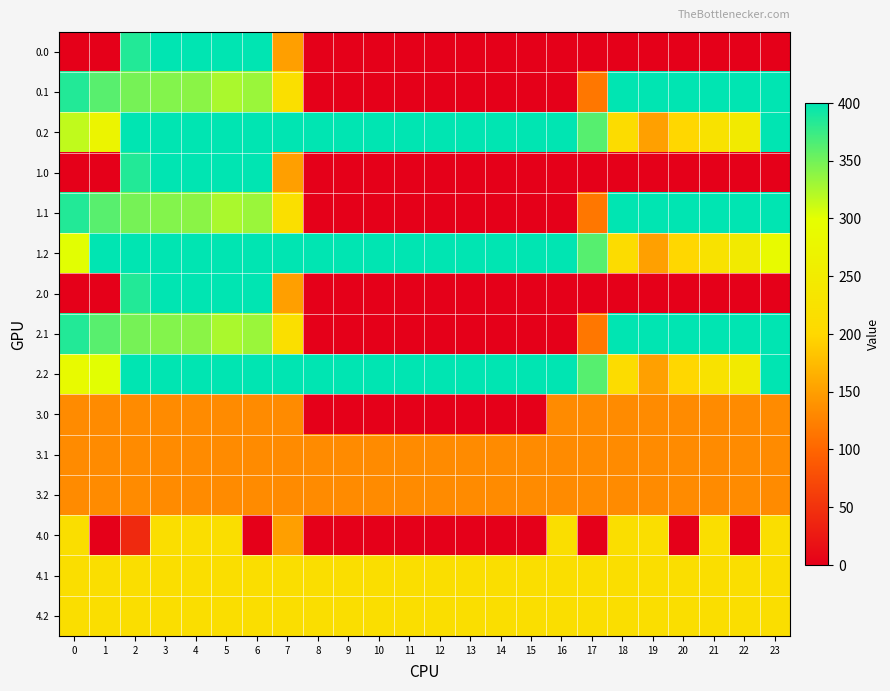

Rank the series at 12 from highest to lowest value.

0.2, 1.2, 2.2, 4.1, 4.2, 3.1, 3.2, 0.0, 0.1, 1.0, 1.1, 2.0, 2.1, 3.0, 4.0